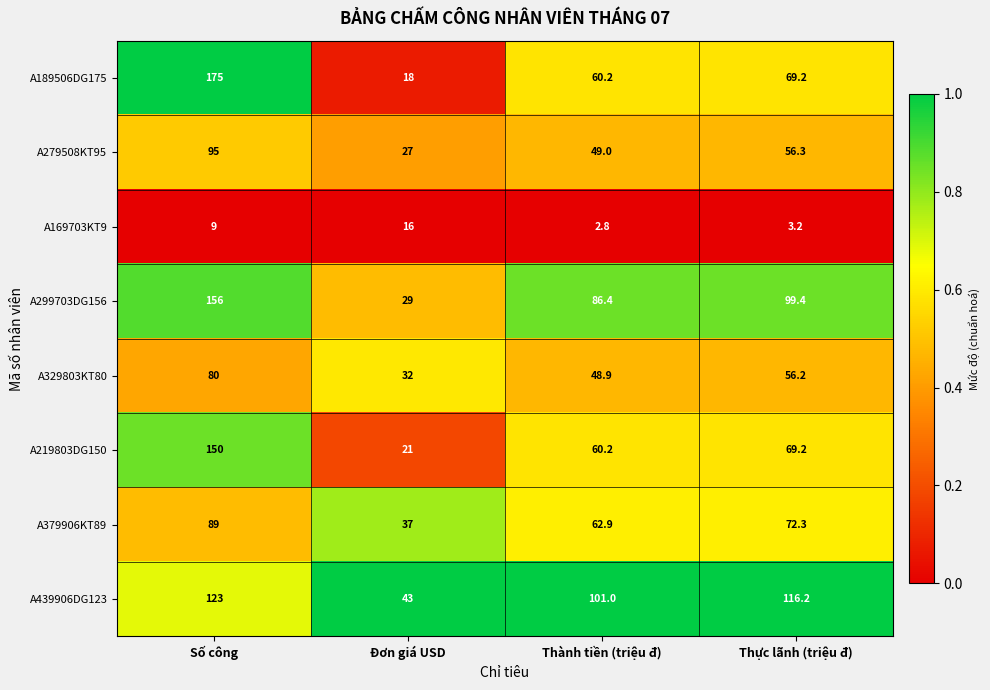

What is the total value across all series at Số công?

877.0